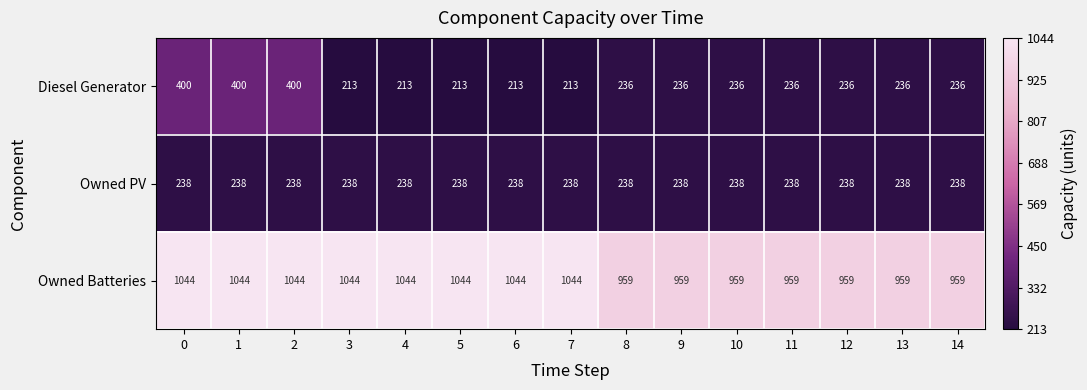

True or false: Diesel Generator has a value of 400 at 1.

True